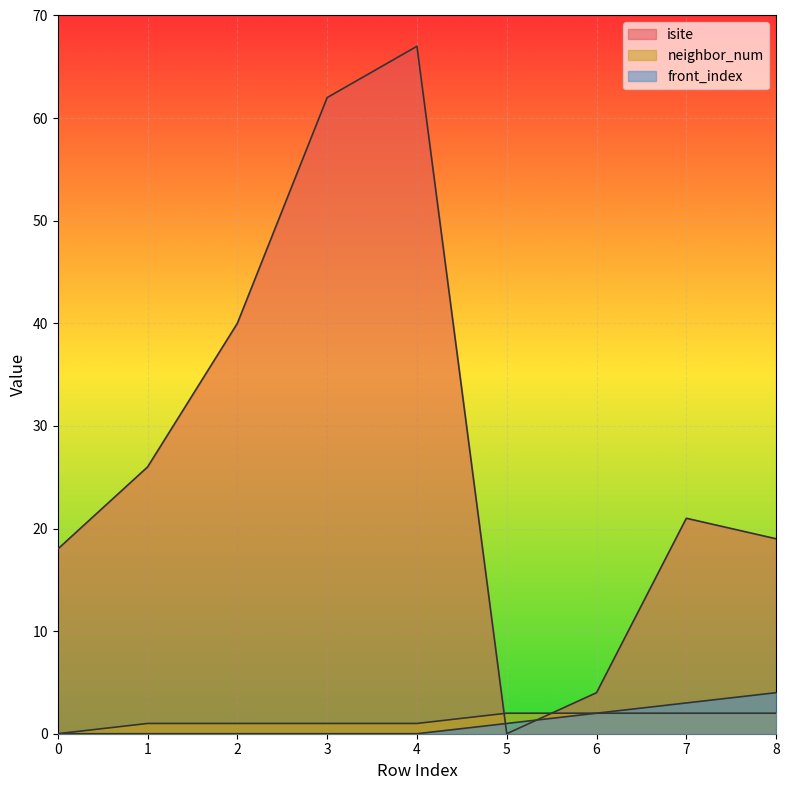

Reading right to left, what are all the values shown in this chart?

isite: 19	21	4	0	67	62	40	26	18
neighbor_num: 2	2	2	2	1	1	1	1	0
front_index: 4	3	2	1	0	0	0	0	0